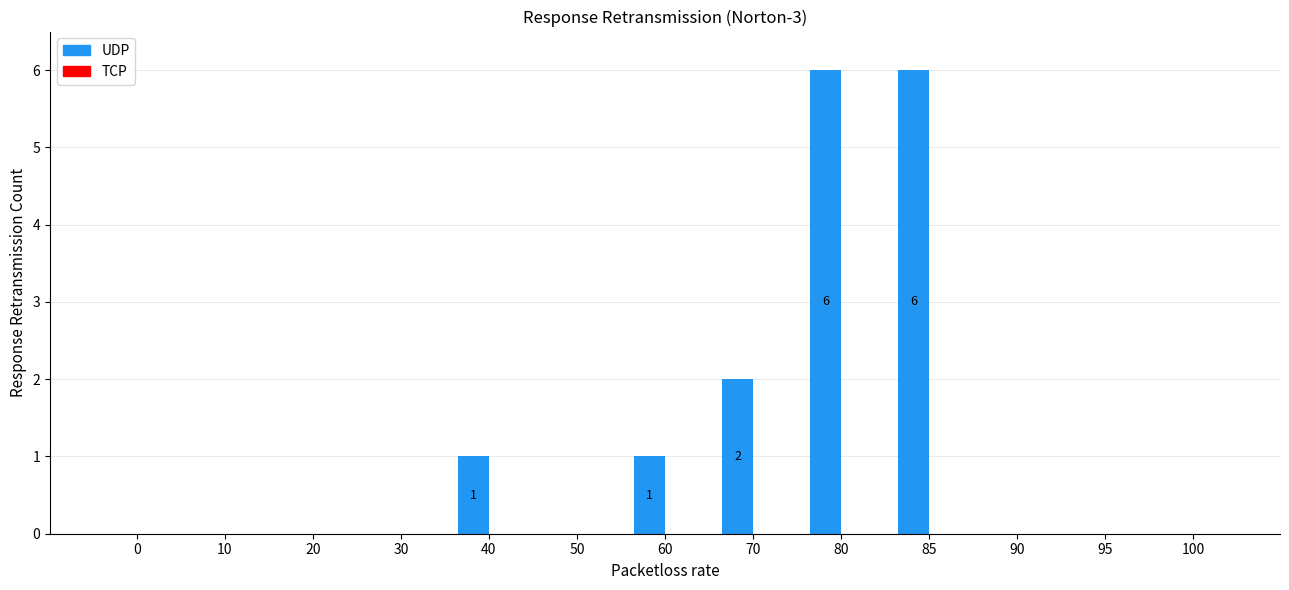

Reading right to left, what are all the values shown in this chart?

100=0	95=0	90=0	85=6	80=6	70=2	60=1	50=0	40=1	30=0	20=0	10=0	0=0